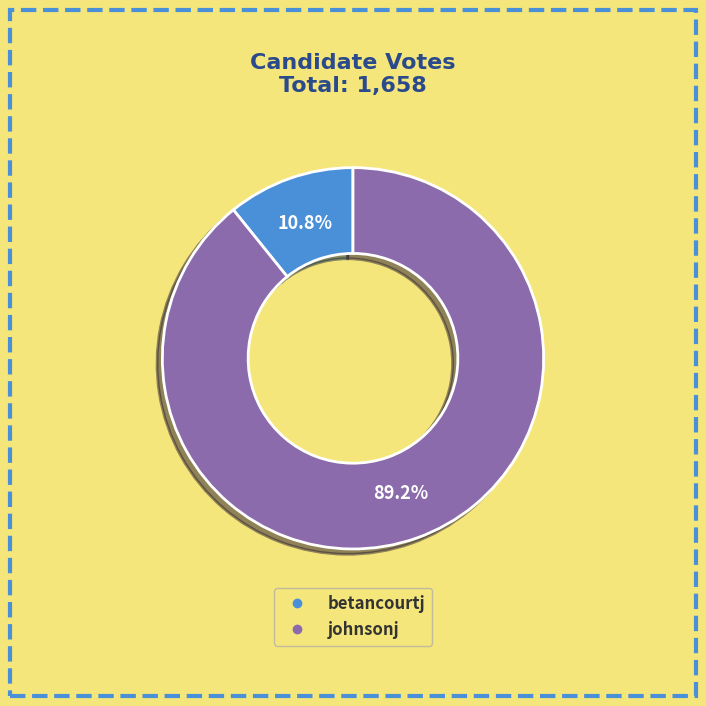

How many segments does this pie chart have?

2